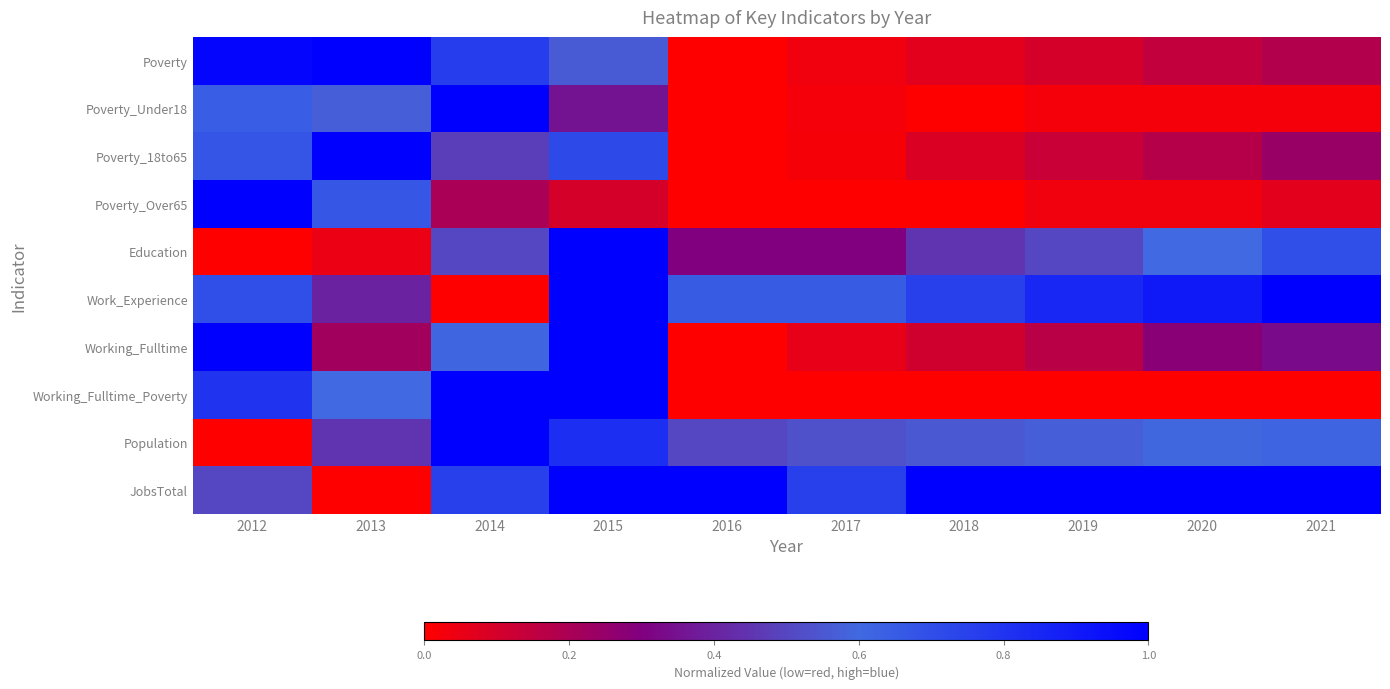

At which category is the sum across all series the highest?

2015